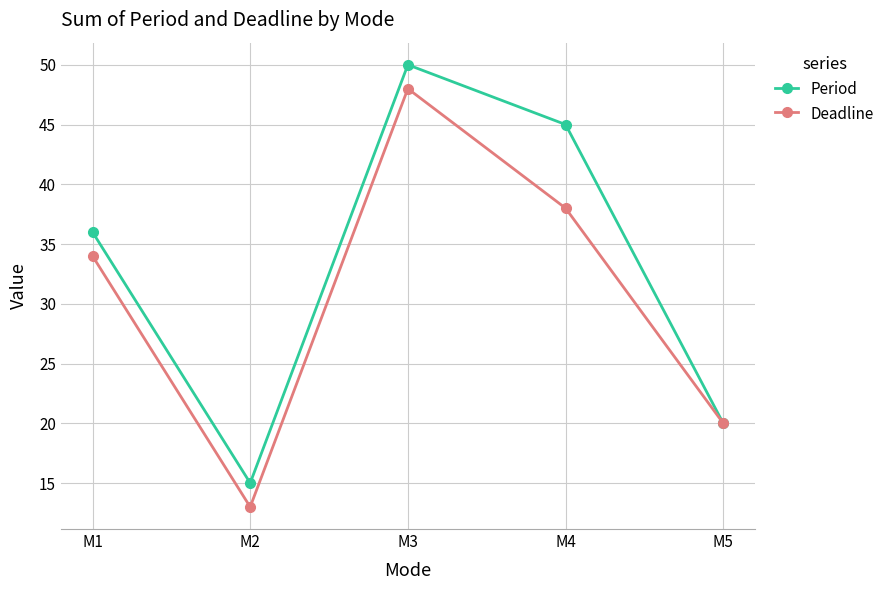

Which series has the largest total across all categories?

Period